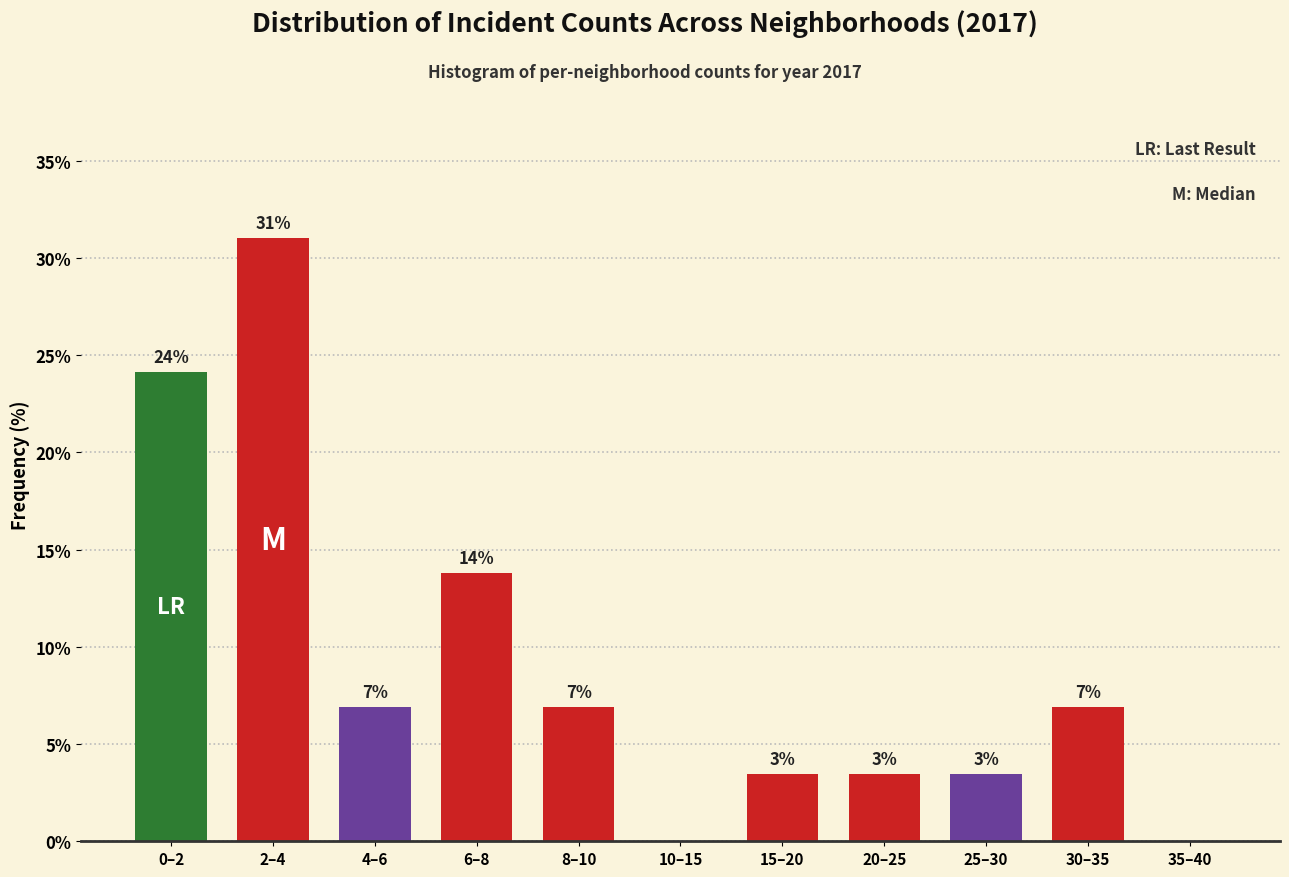

Are the bars horizontal?

No